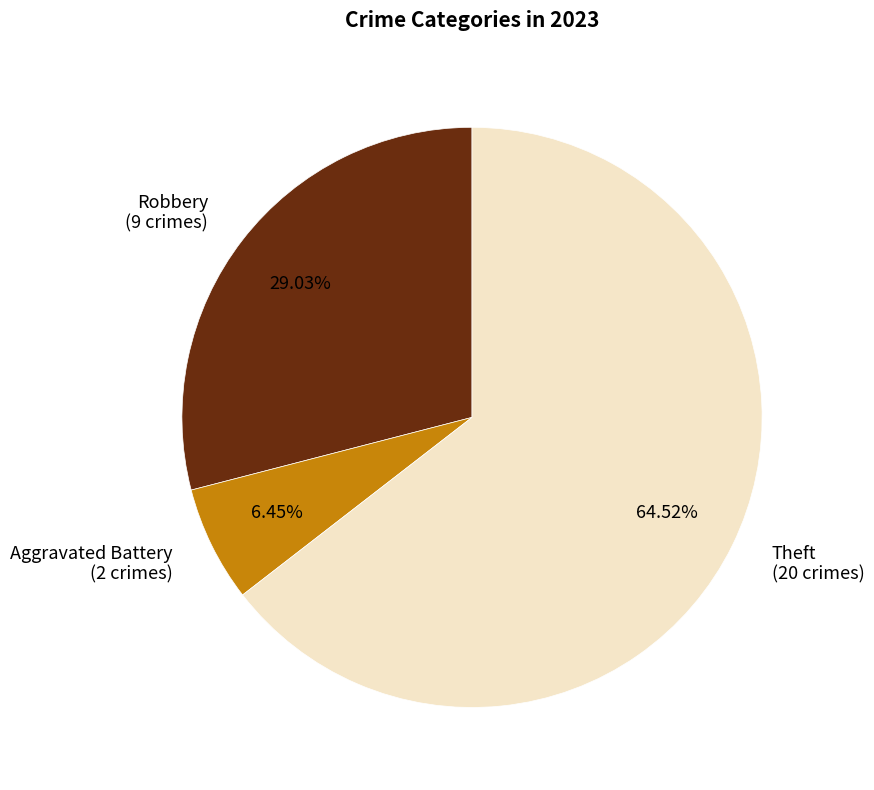

Rank the categories by value from lowest to highest.

Aggravated Battery (2 crimes), Robbery (9 crimes), Theft (20 crimes)